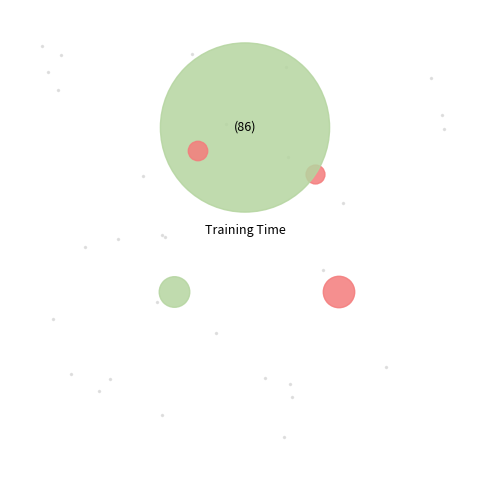

What is the majority slice?

Training Time